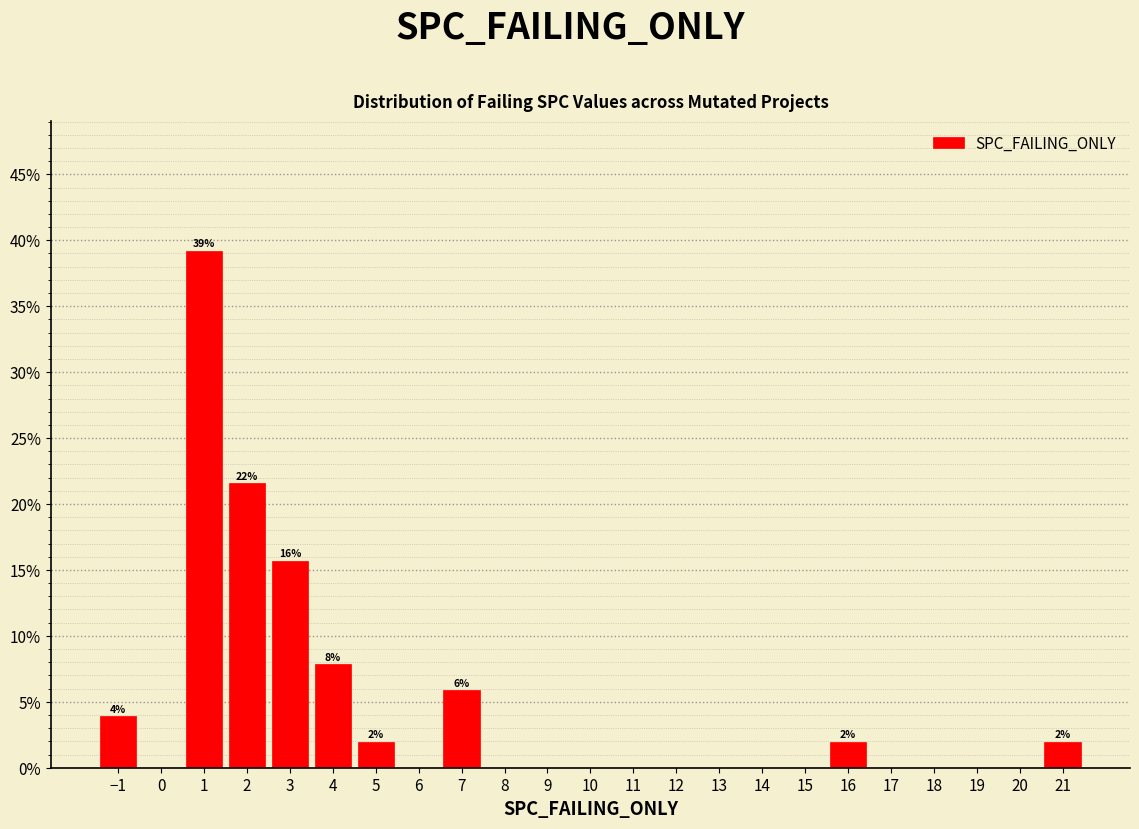

Which range on the x-axis has the tallest bar?

0.5 to 1.5